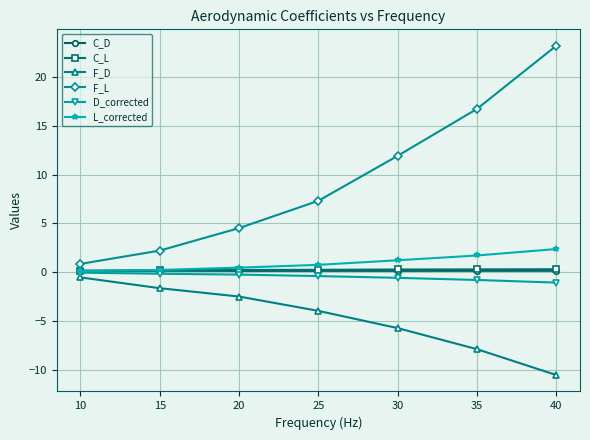

What is the spread (max minus min) of values at 30?

17.7